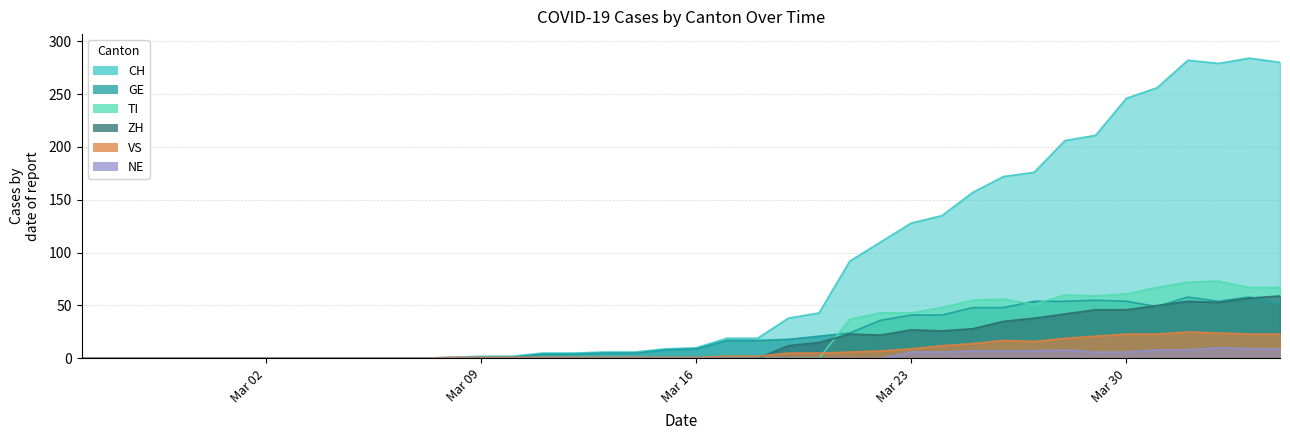

In GE, how many points are higher than both neighbors (excluding endpoints)?

3